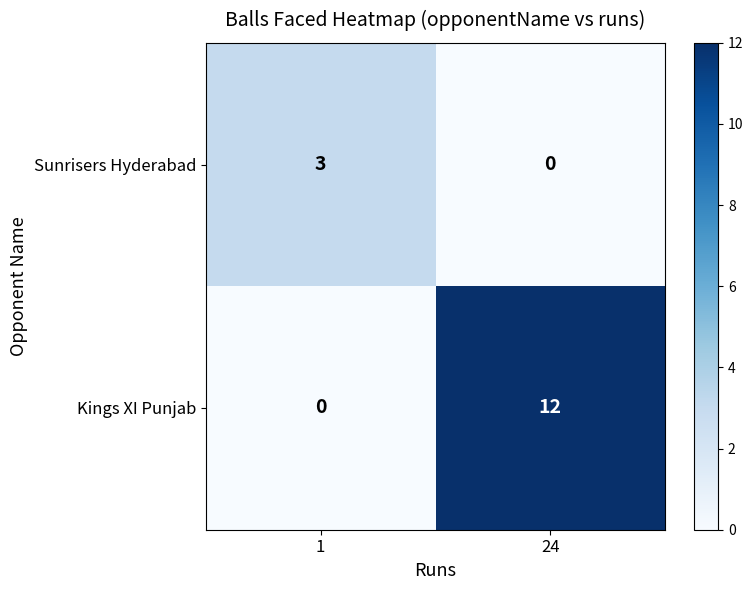

True or false: Kings XI Punjab has a value of -4 at 1.

False